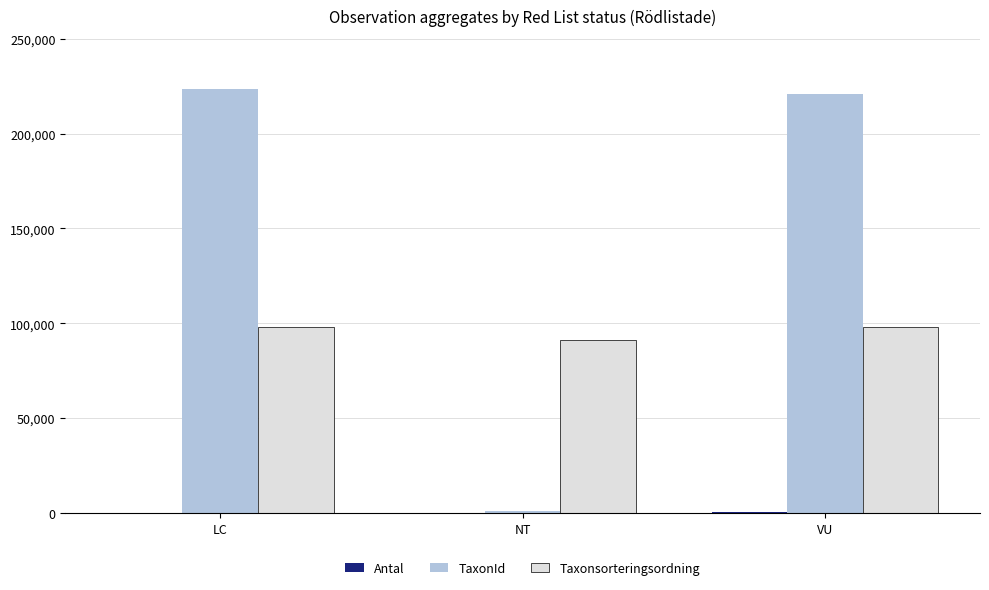

Which category has the highest value in the TaxonId series?

LC